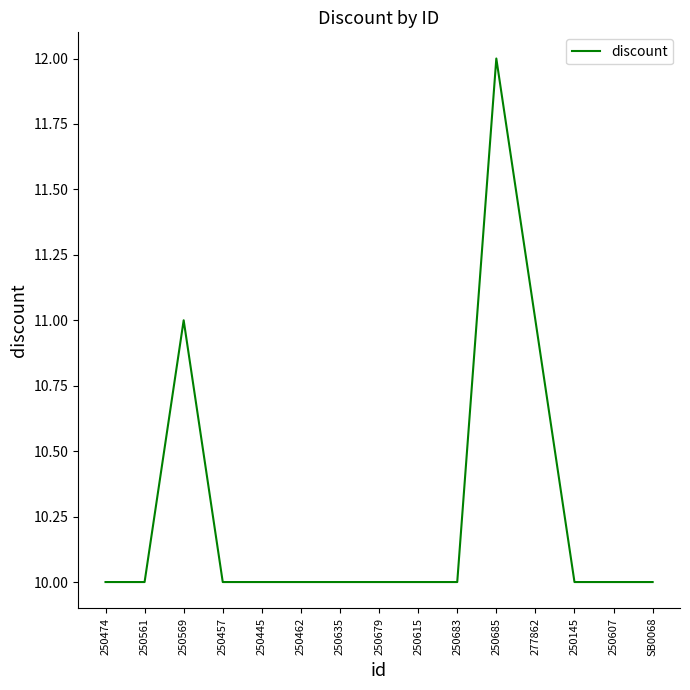

What is the sum of all values?

154